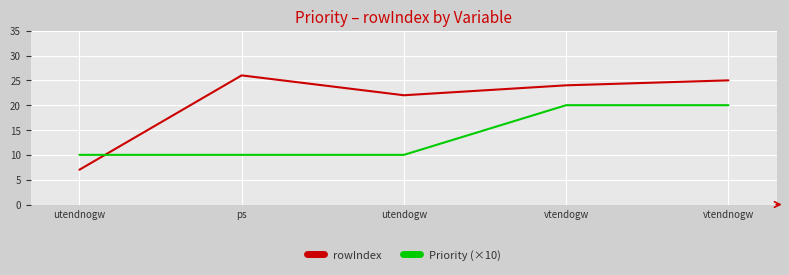

True or false: rowIndex and Priority (×10) cross at least once.

True